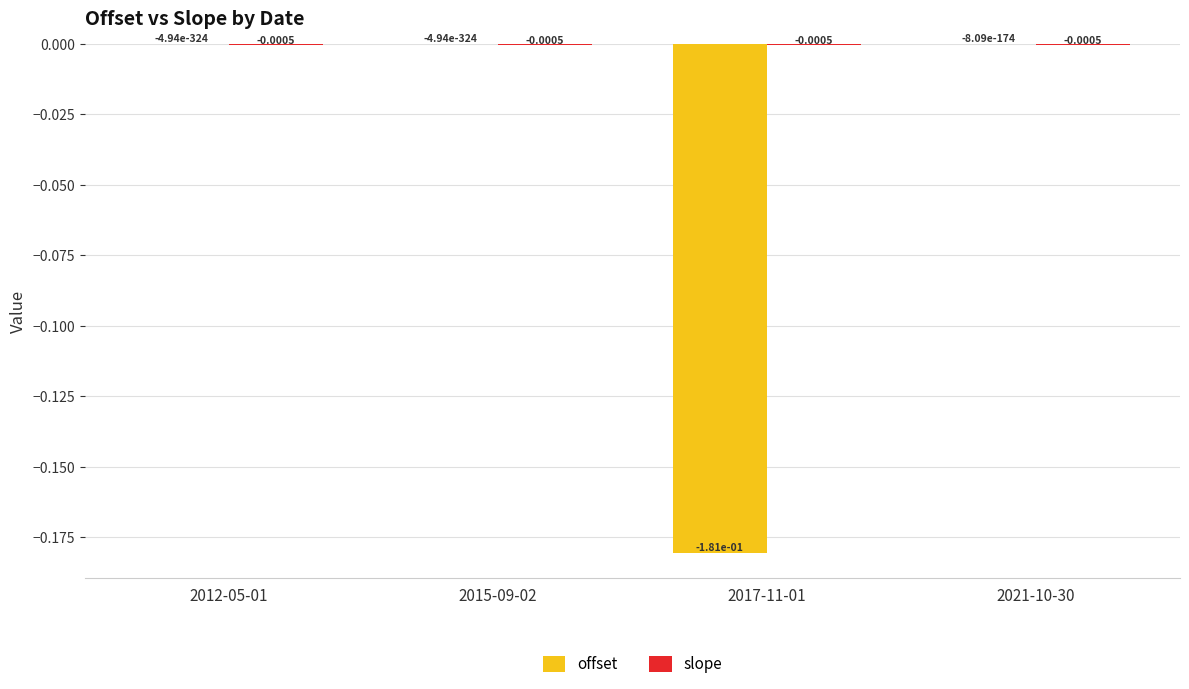

How many groups of bars are there?

4